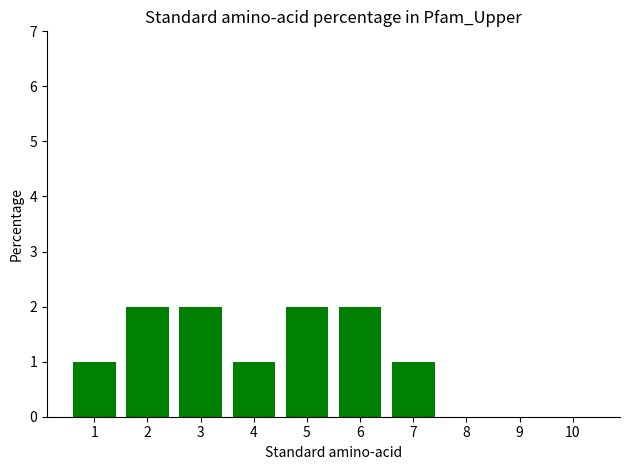

Are the bars horizontal?

No